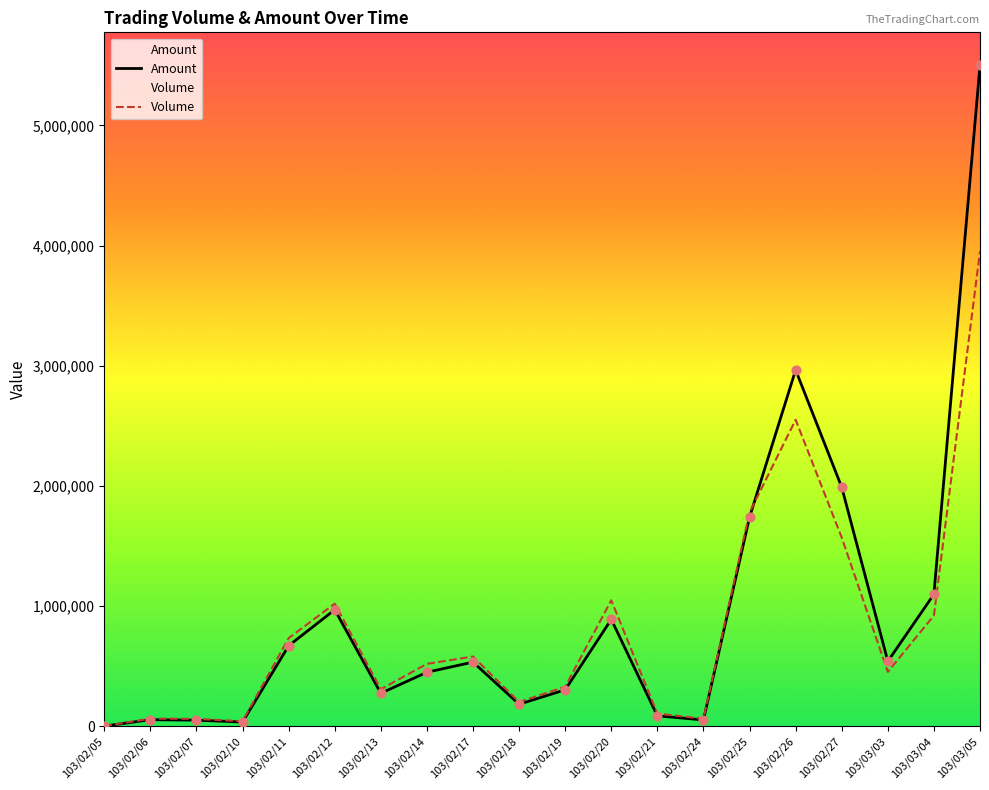

Which series has the widest spread of Y values?

Amount